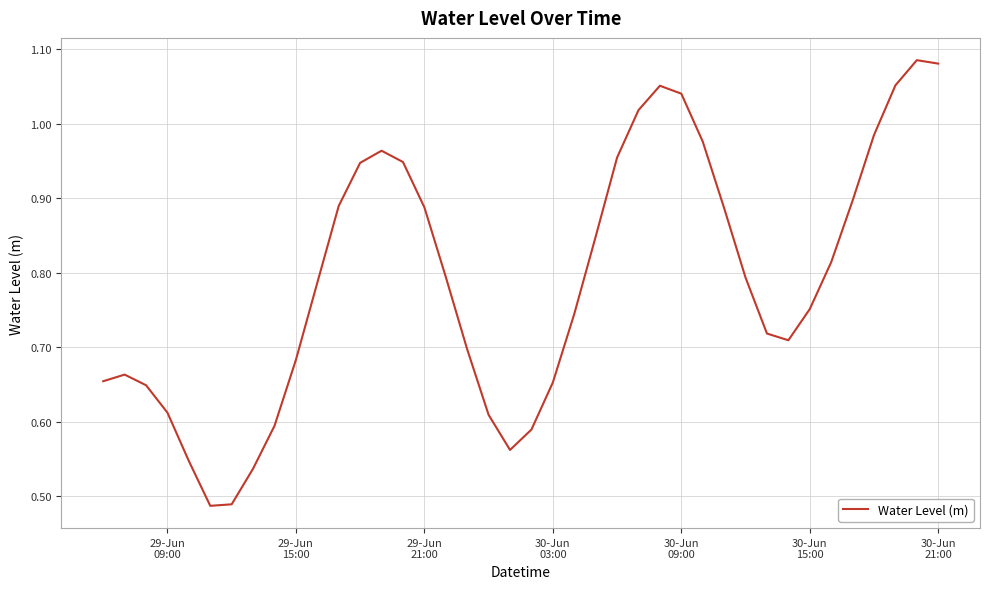

How many lines are shown in the chart?

1